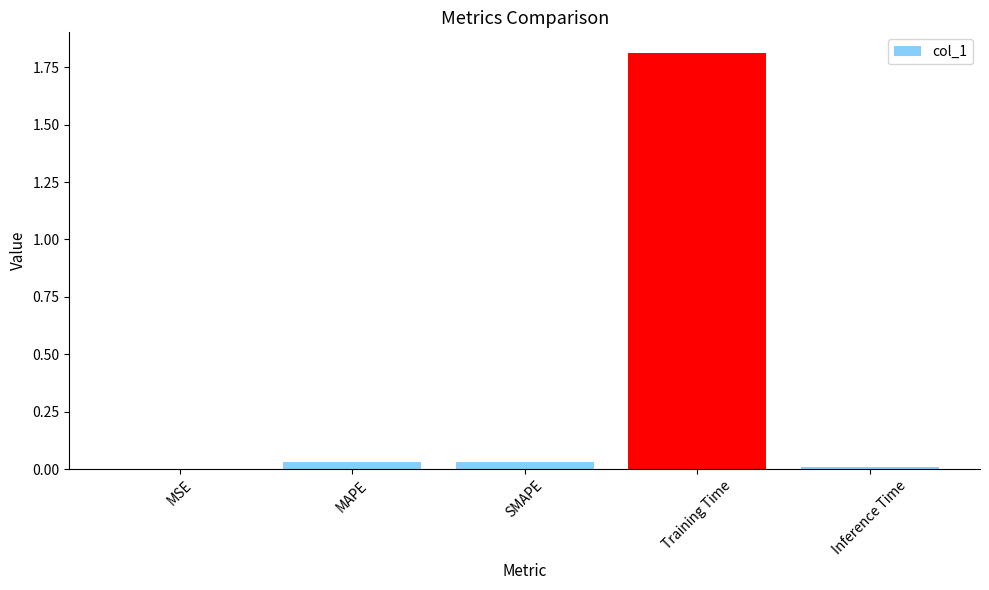

Between Training Time and MSE, which is larger?

Training Time